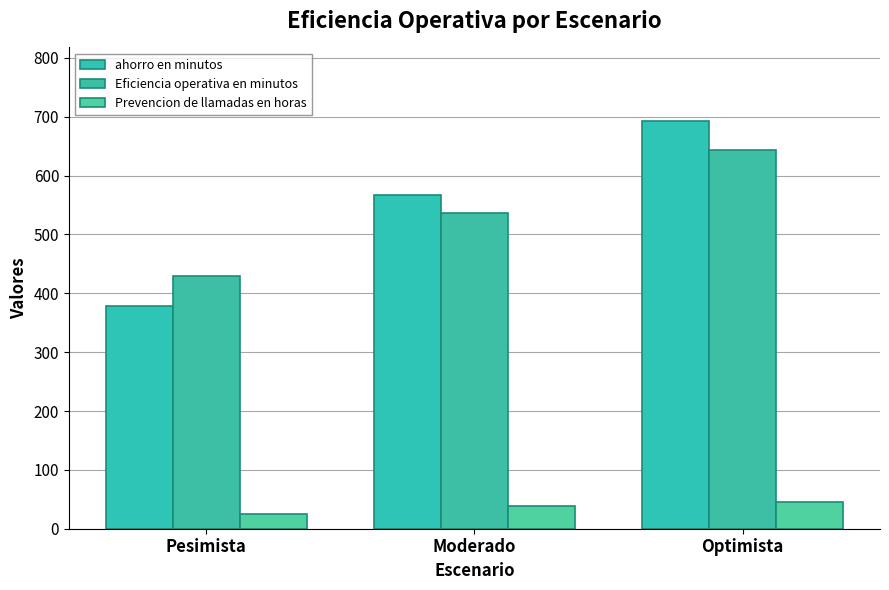

What position from the right is Pesimista?

3